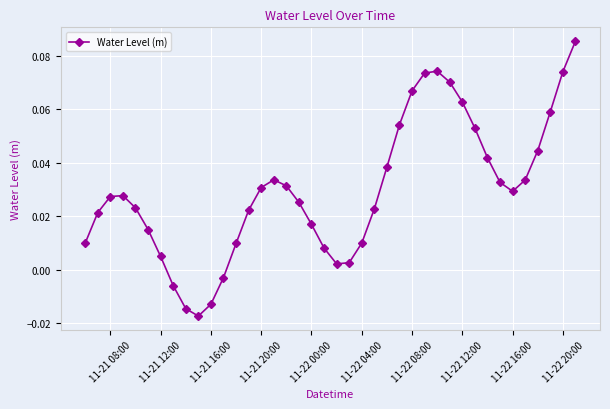

How many negative values are there?

5